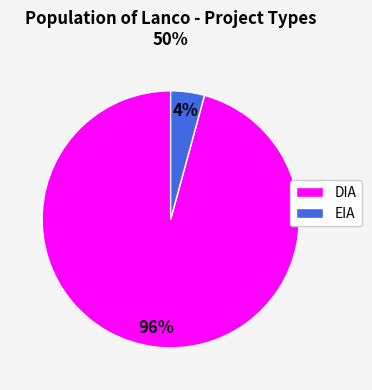

To the nearest percent, what portion does DIA represent?

96%